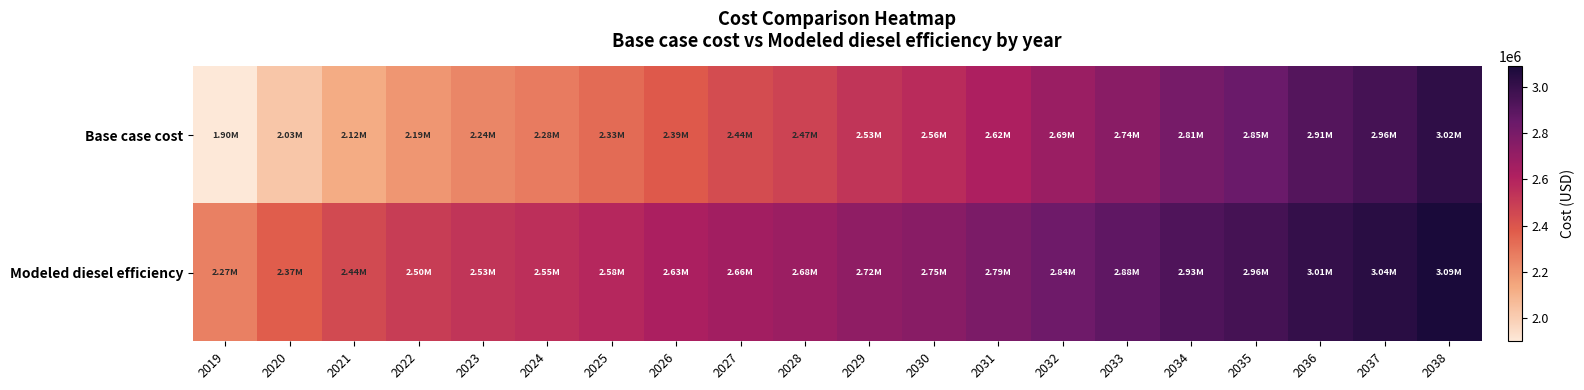

At how many categories does at least one series exceed 2620897?

13